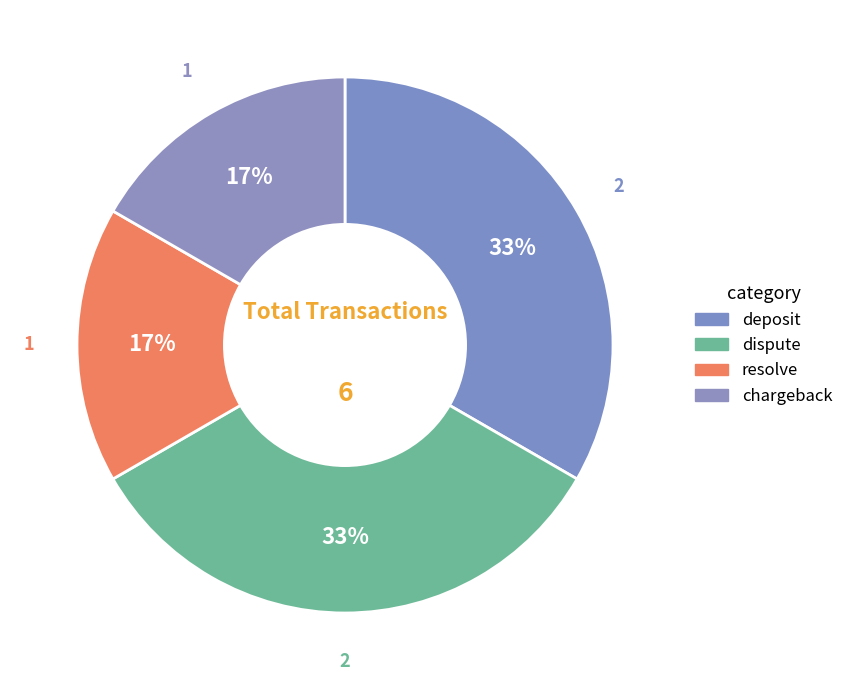

What is the ratio of the value at resolve to the value at chargeback?

1.0